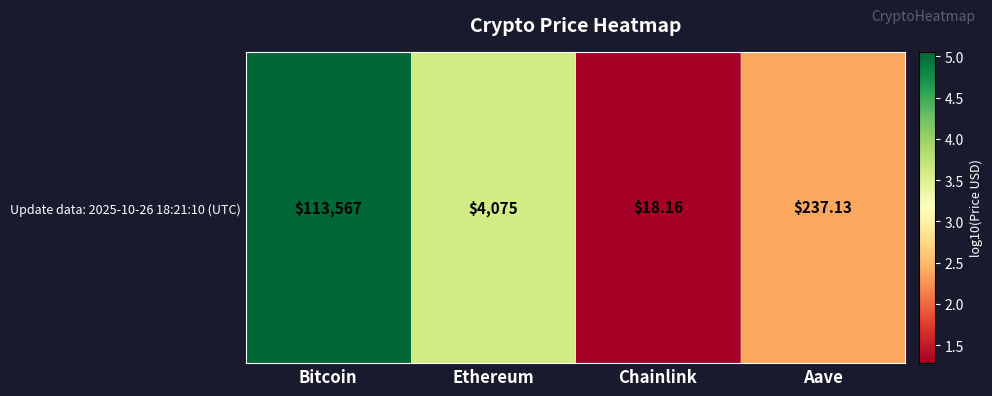

List the labels in order of value, smallest first.

Chainlink, Aave, Ethereum, Bitcoin